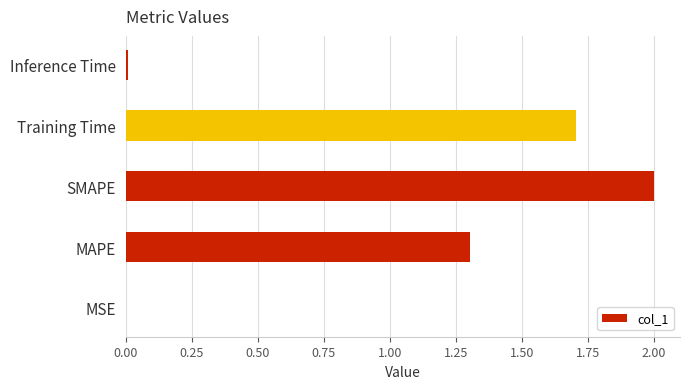

The value at Training Time is 0.8. True or false?

False